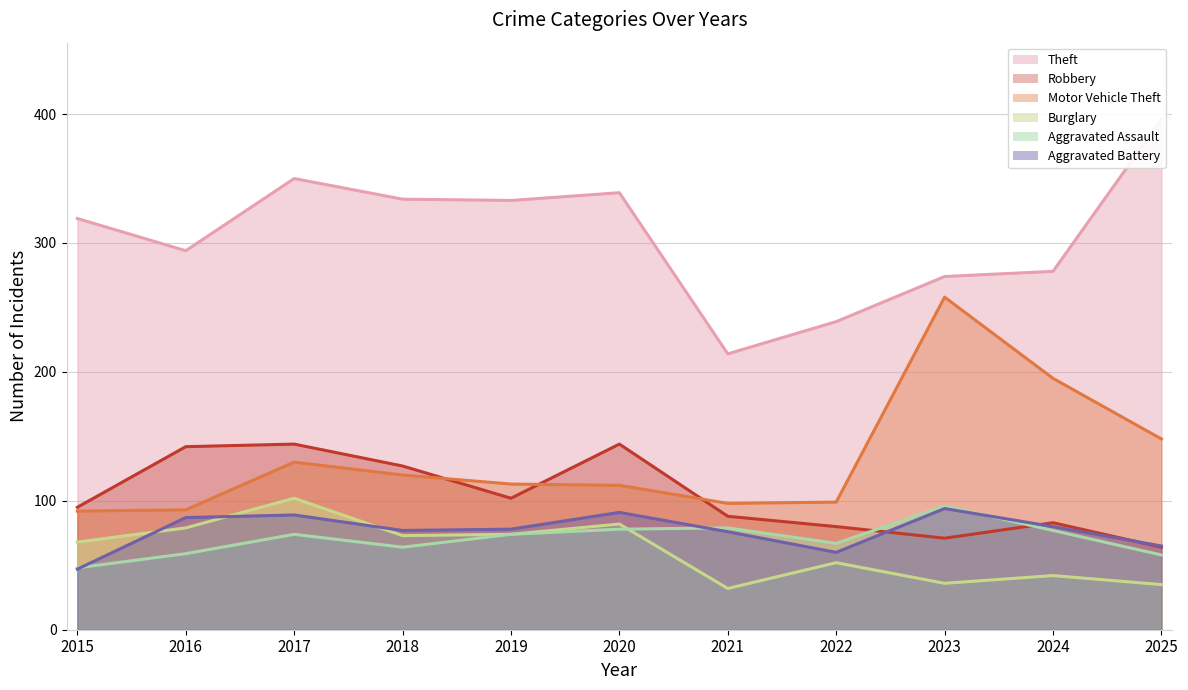

How many values in the Robbery series exceed 95?

5